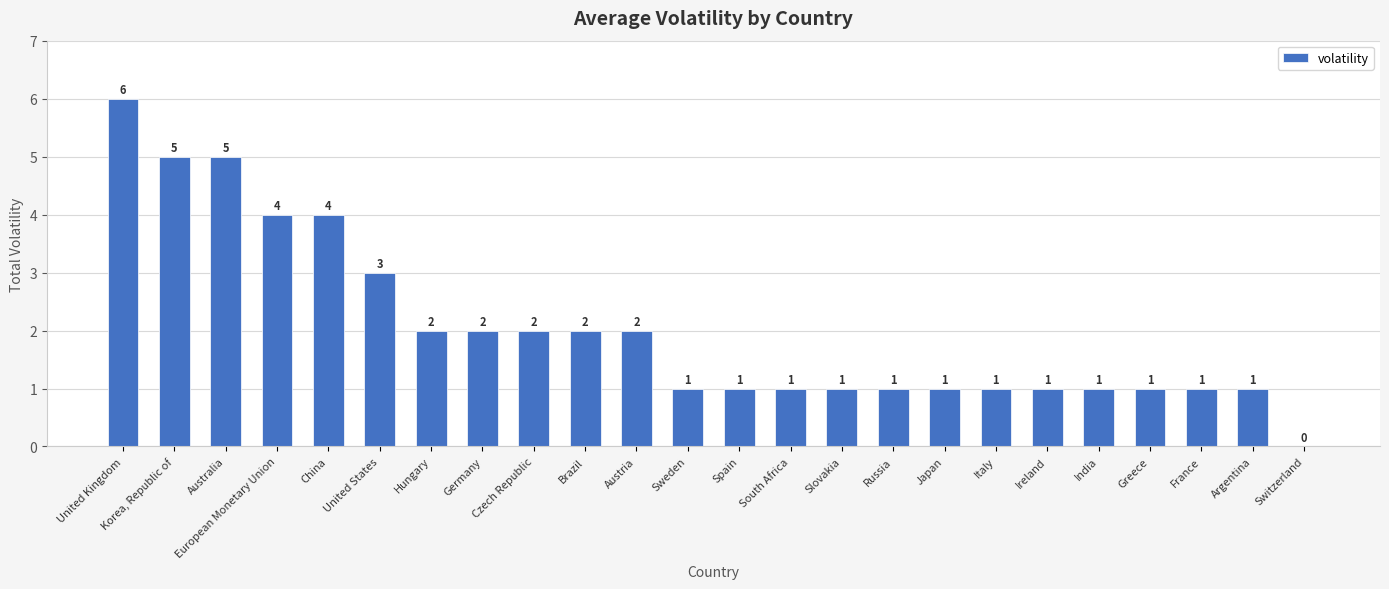

How many data points does each series have?

24